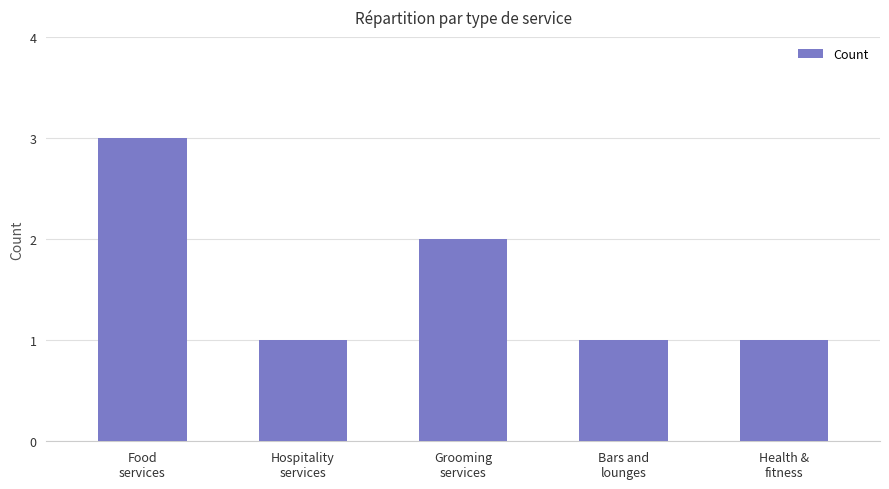

Reading left to right, transcribe all the data shown in this chart.

Food
services=3	Hospitality
services=1	Grooming
services=2	Bars and
lounges=1	Health &
fitness=1